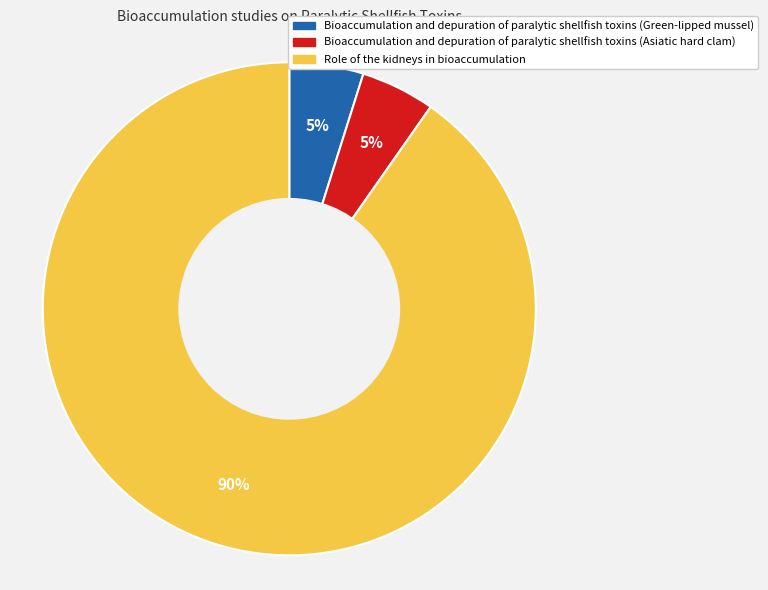

True or false: Bioaccumulation and depuration of paralytic shellfish toxins (Asiatic hard clam) accounts for 5% of the total.

True